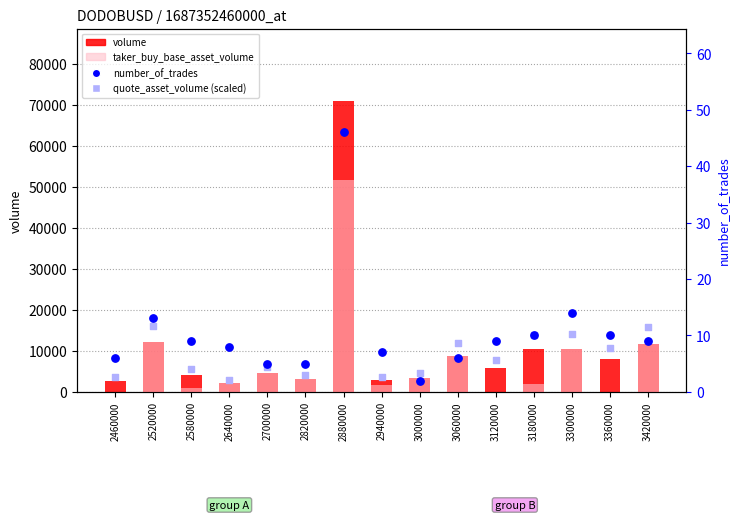

What is the total value across all series at 3000000?

6815.3